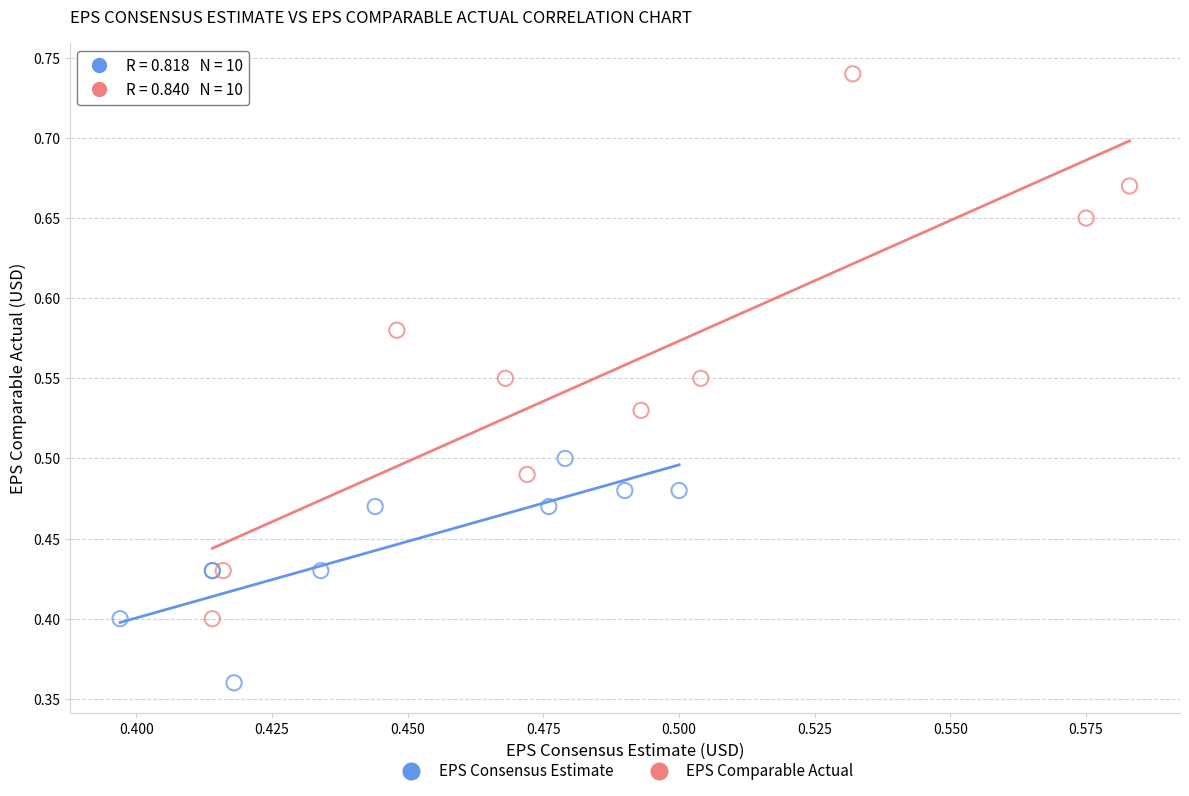

Which series has the largest Y range (max minus min)?

EPS Comparable Actual